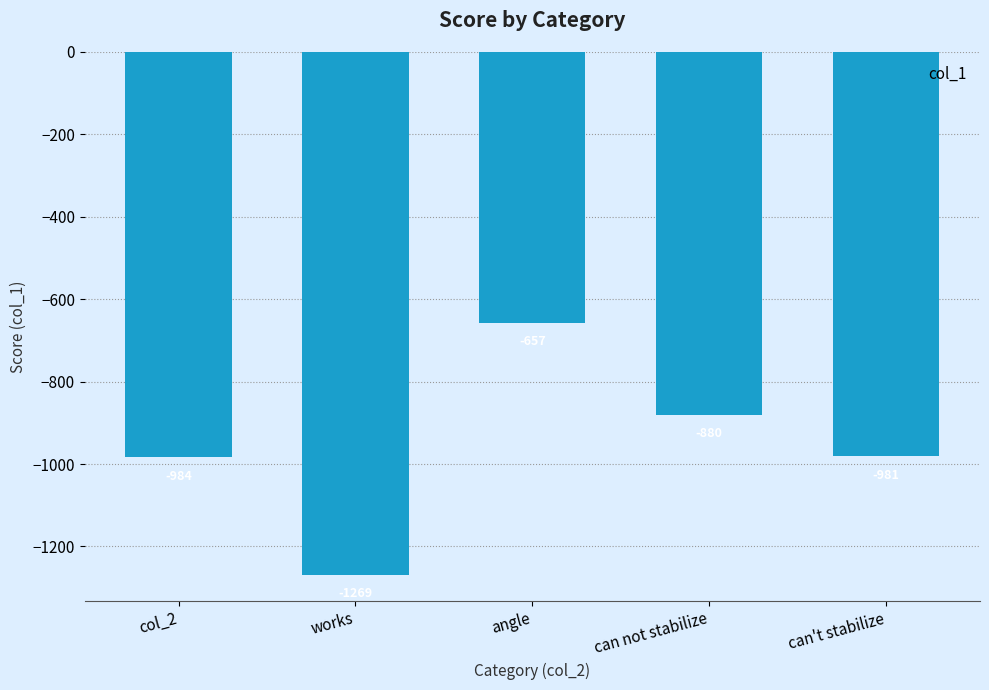

What is the smallest value displayed?

-1269